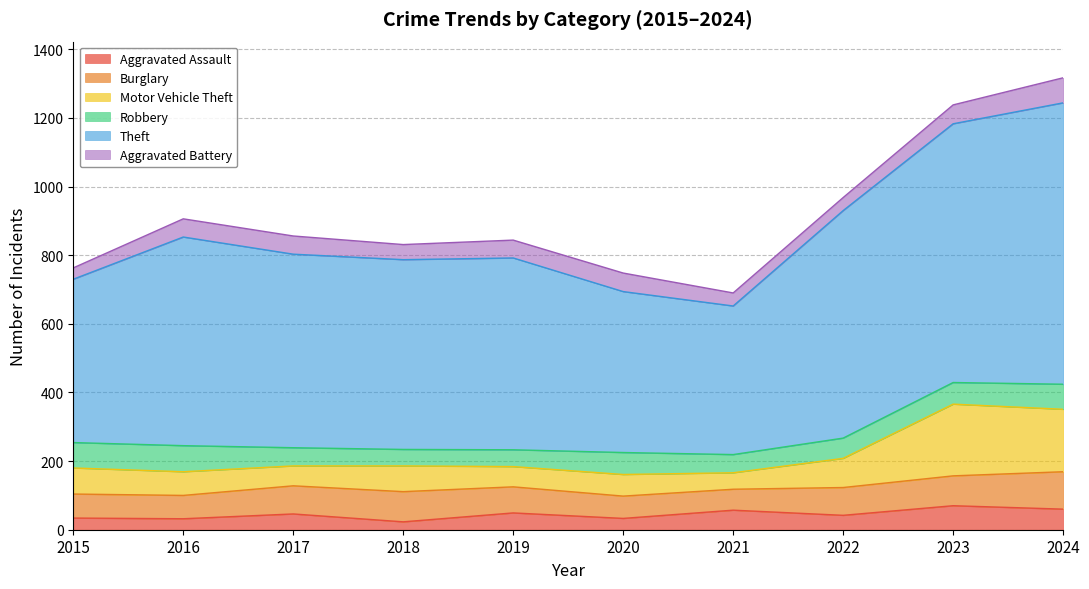

What is the value of the Aggravated Assault point at the 2nd from the left?

32